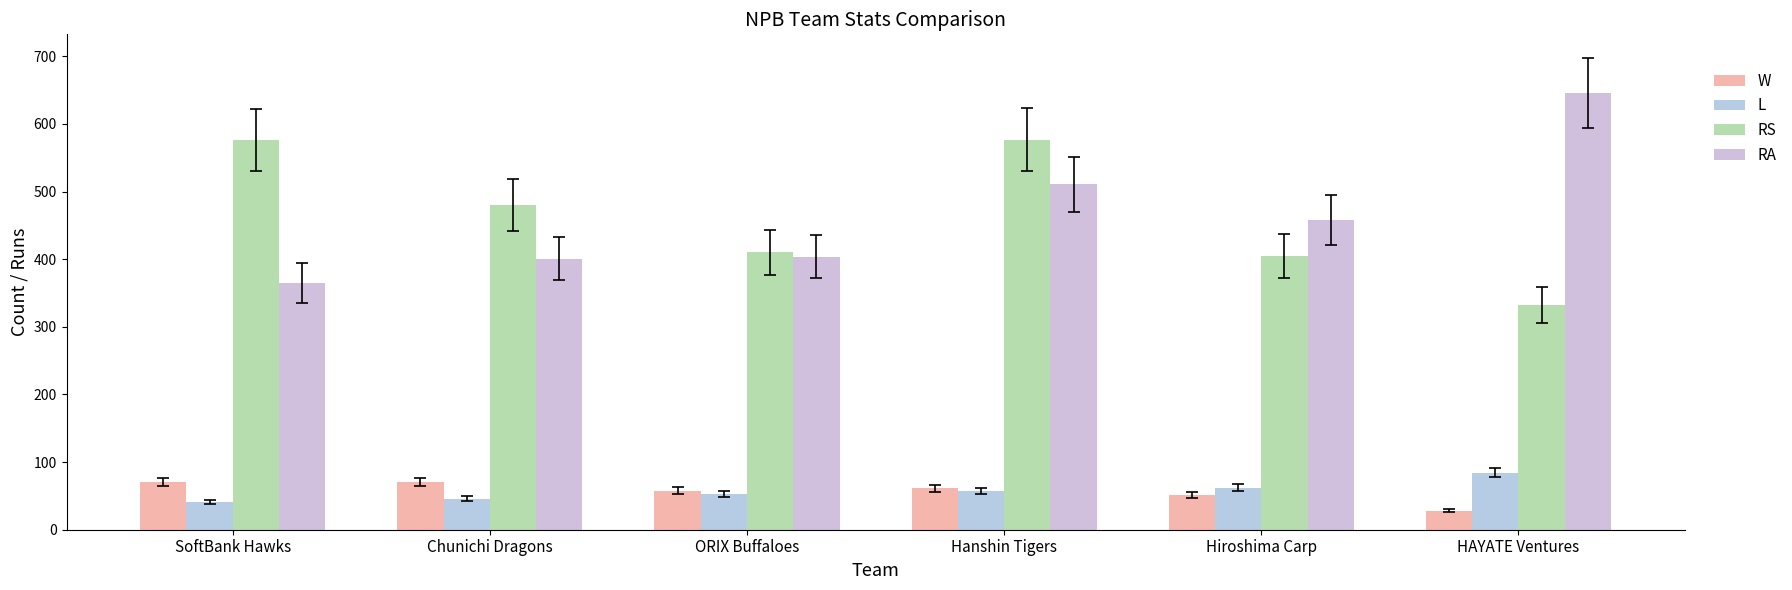

What is the label of the 4th bar from the left?

Hanshin Tigers